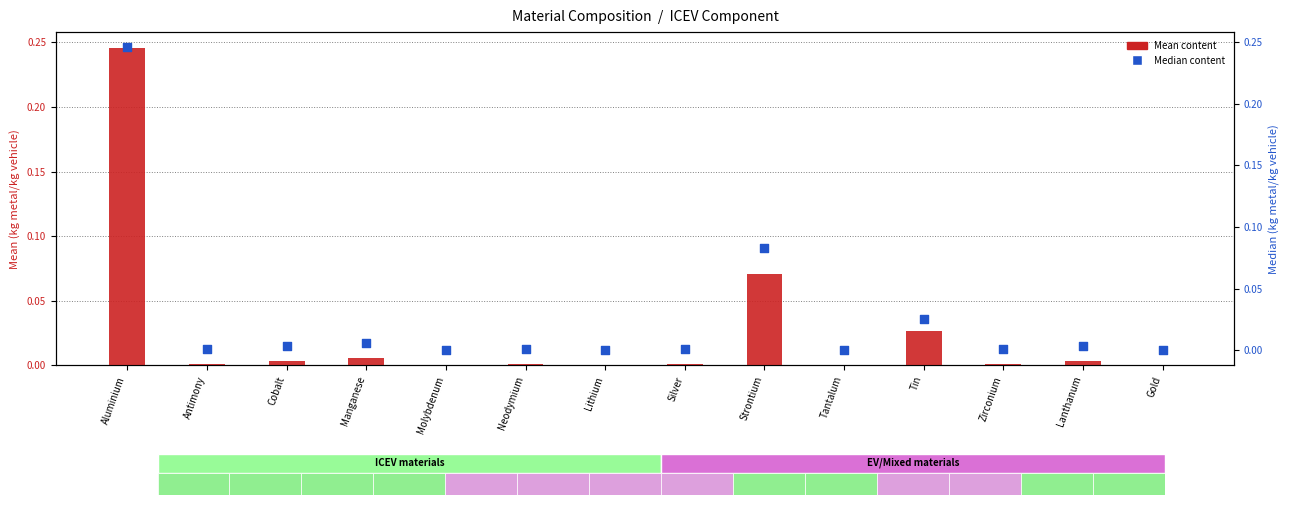

Which series contains the lowest Y value?

Median